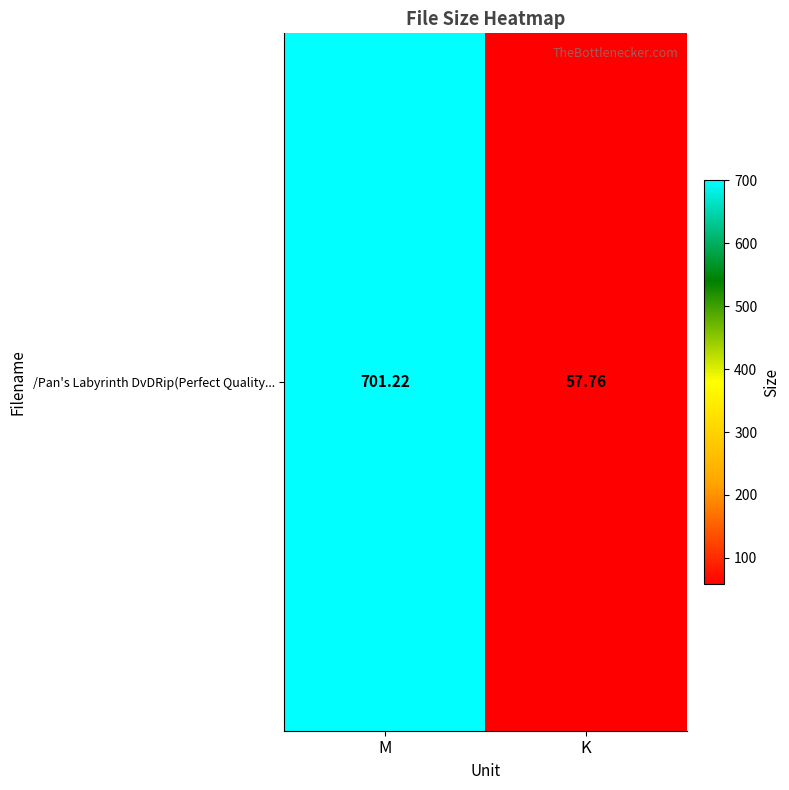

How many values exceed 701?

1